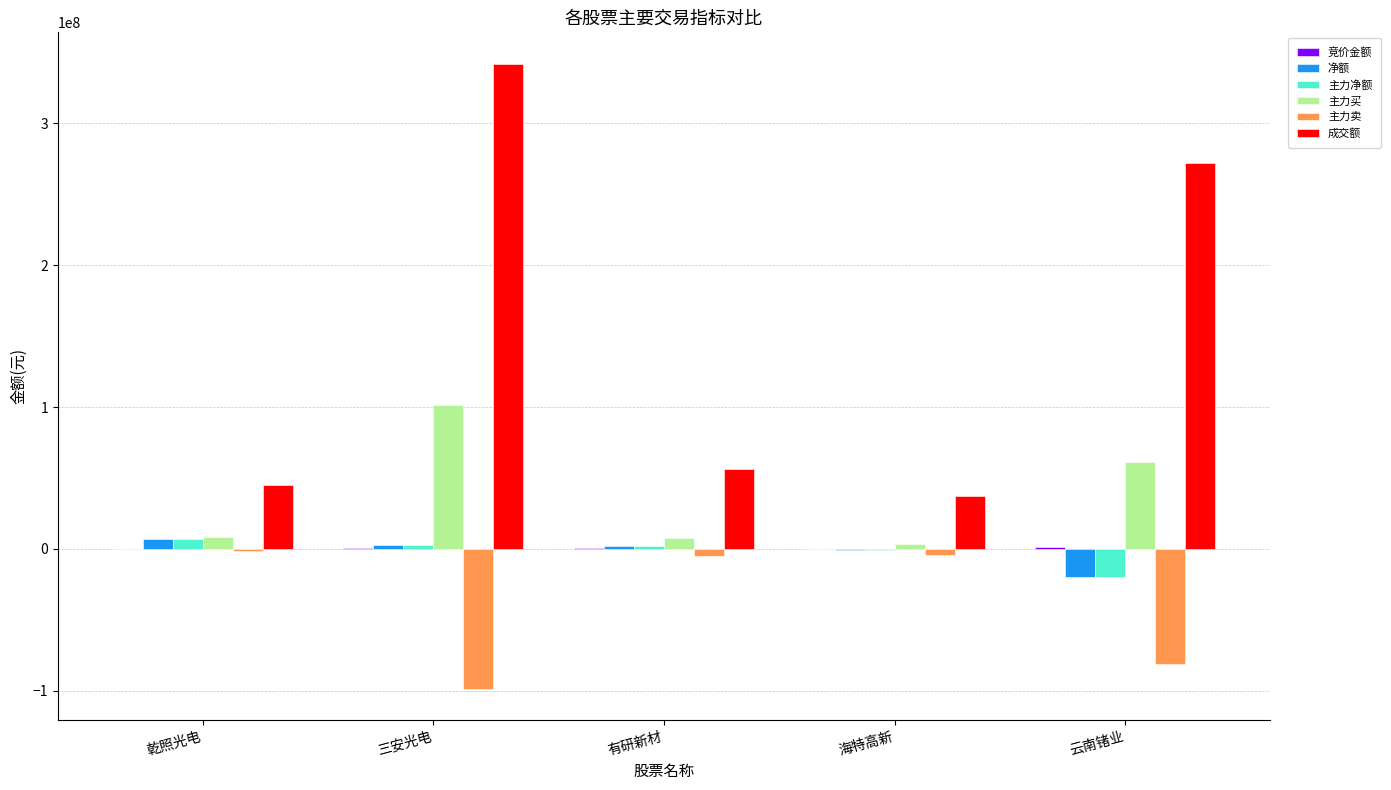

Which label corresponds to the largest value in the chart?

三安光电